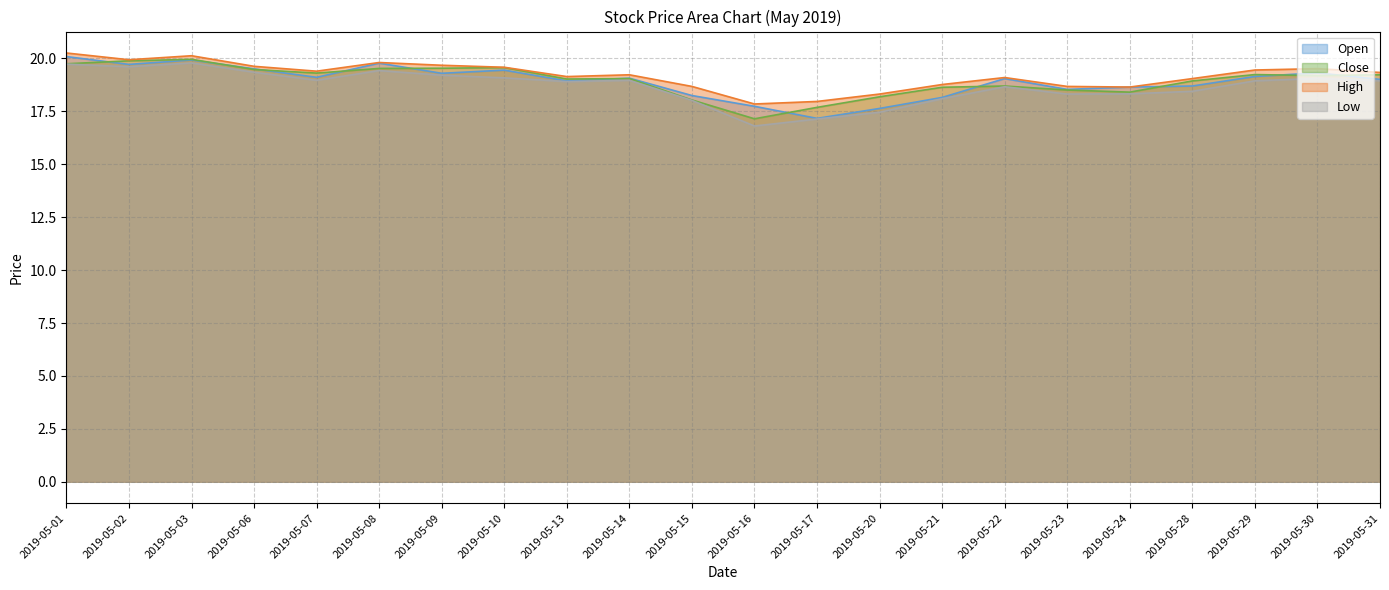

The value of Close at 2019-05-03 is 30.0. True or false?

False